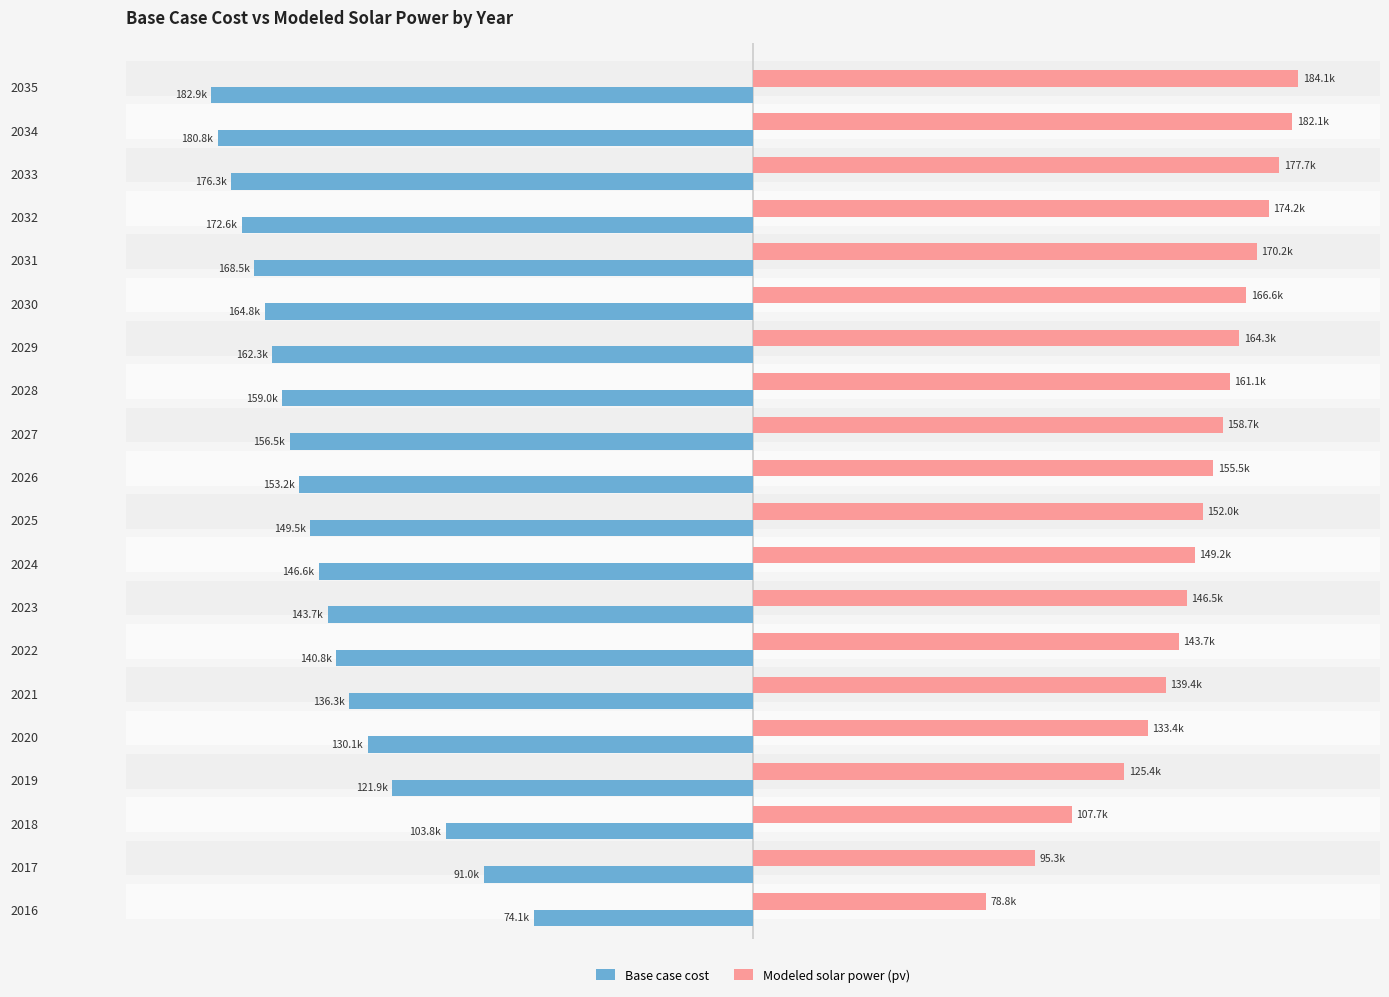

List the series in order of their peak value, highest first.

Modeled solar power (pv), Base case cost